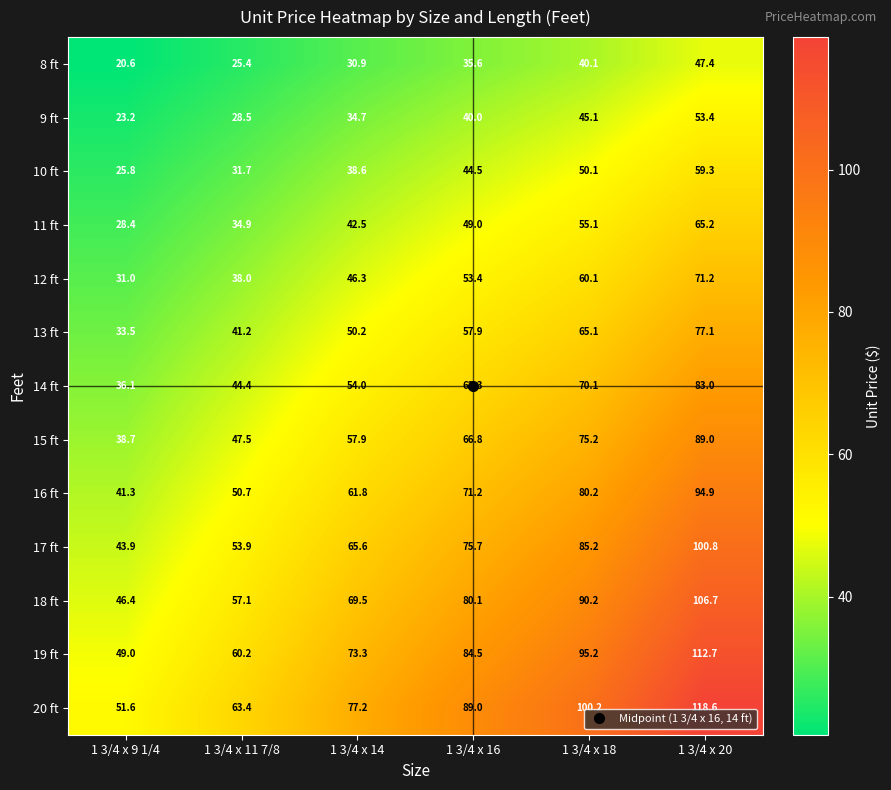

What is the total value across all series at 1 3/4 x 14?

702.5